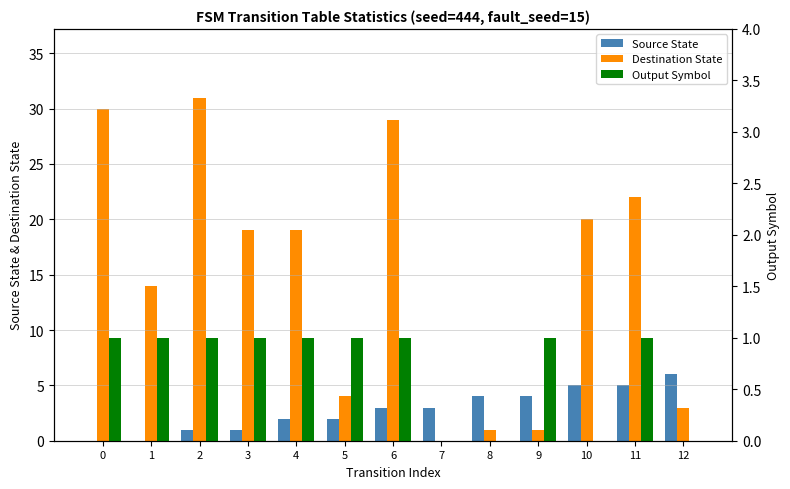

Reading left to right, list all the values displayed in this chart.

Source State: 0=0	1=0	2=1	3=1	4=2	5=2	6=3	7=3	8=4	9=4	10=5	11=5	12=6
Destination State: 0=30	1=14	2=31	3=19	4=19	5=4	6=29	7=0	8=1	9=1	10=20	11=22	12=3
Output Symbol: 0=1	1=1	2=1	3=1	4=1	5=1	6=1	7=0	8=0	9=1	10=0	11=1	12=0